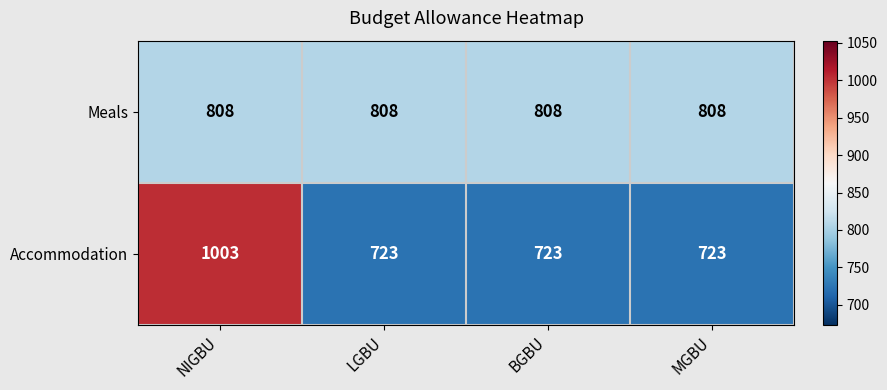

What is the spread (max minus min) of values at NIGBU?

195